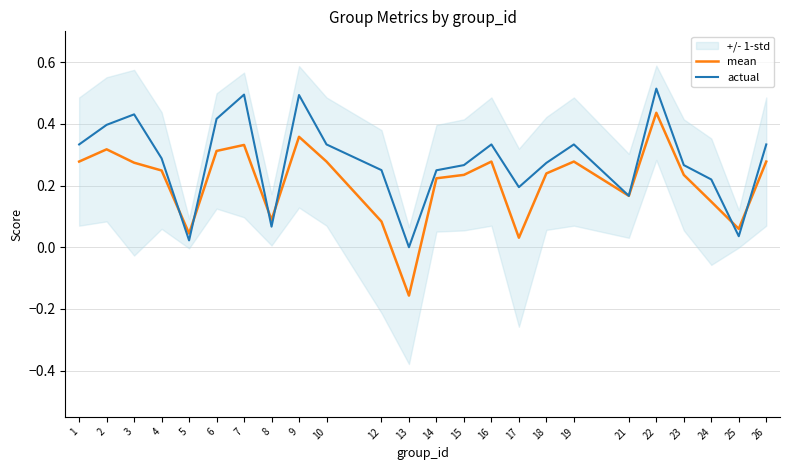

List the series in order of their peak value, highest first.

actual, mean